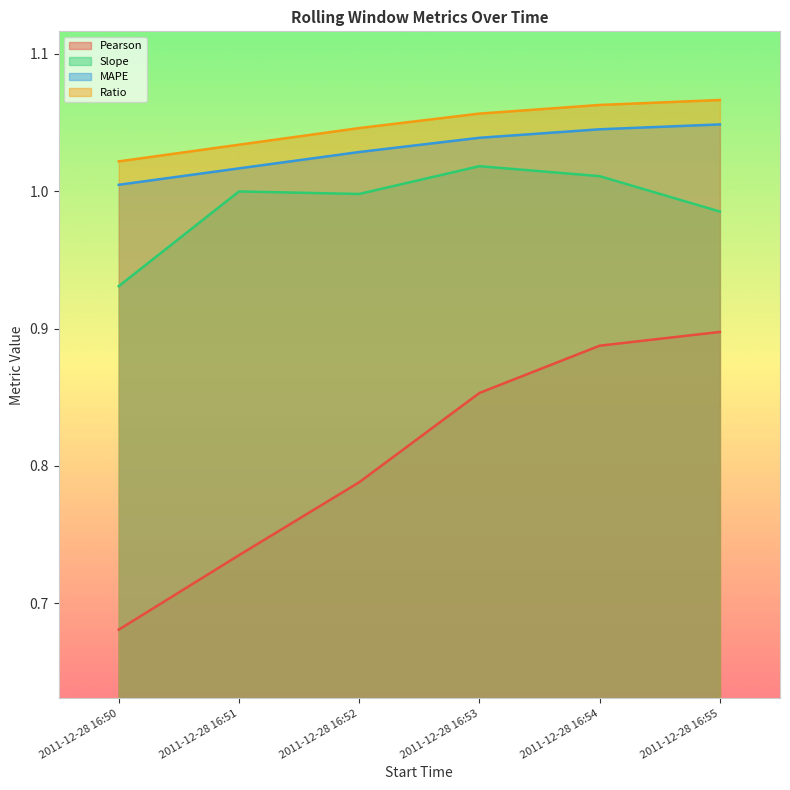

Reading left to right, what are all the values shown in this chart?

Pearson: 0.7	0.7	0.8	0.9	0.9	0.9
Slope: 0.9	1.0	1.0	1.0	1.0	1.0
MAPE: 1.0	1.0	1.0	1.0	1.0	1.0
Ratio: 1.0	1.0	1.0	1.1	1.1	1.1